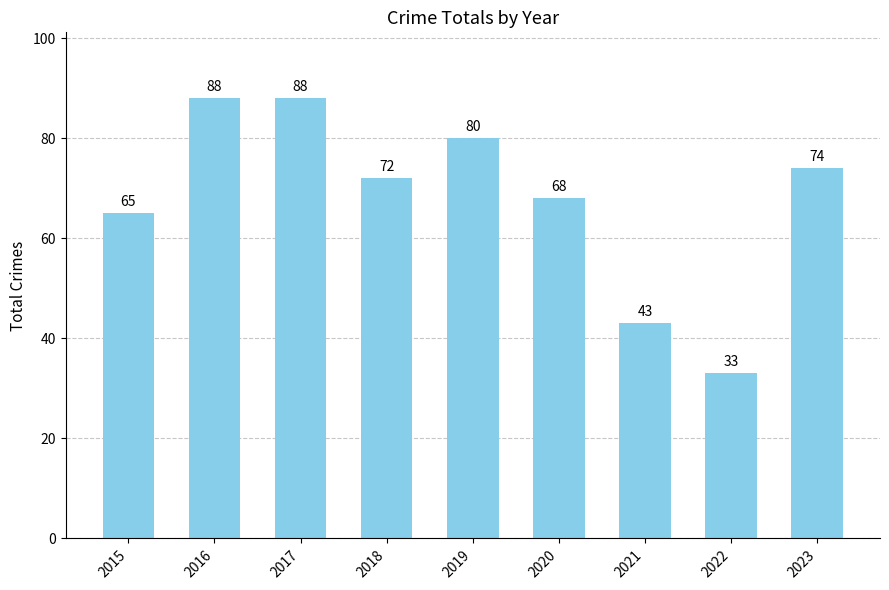

What is the difference between the maximum and minimum values?

55